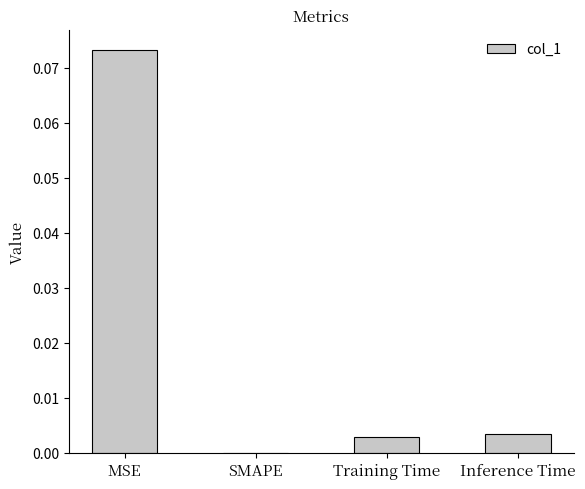

Which has a higher value, SMAPE or MSE?

MSE